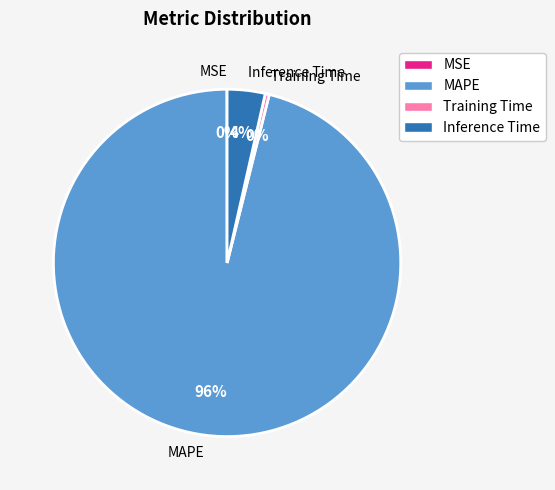

The Training Time slice represents 0% of the pie. True or false?

True